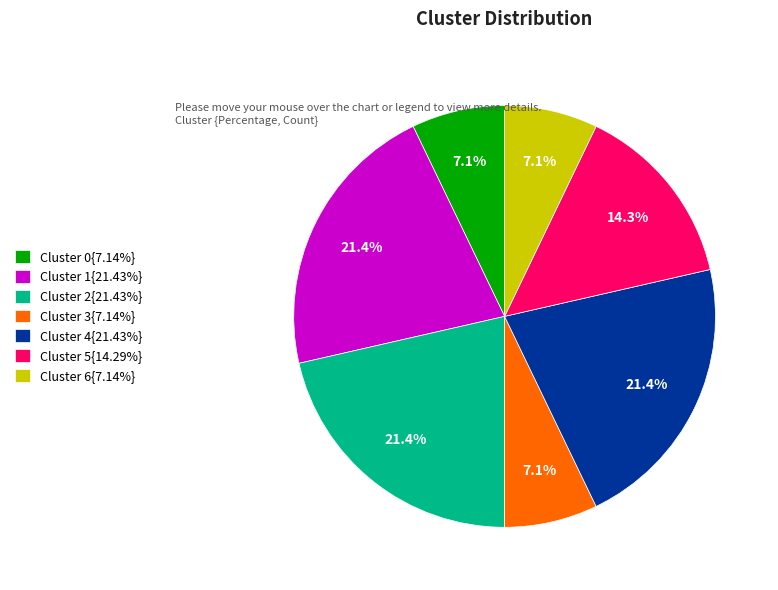

Is the sum of Cluster 6{7.14%} and Cluster 0{7.14%} greater than half?

No